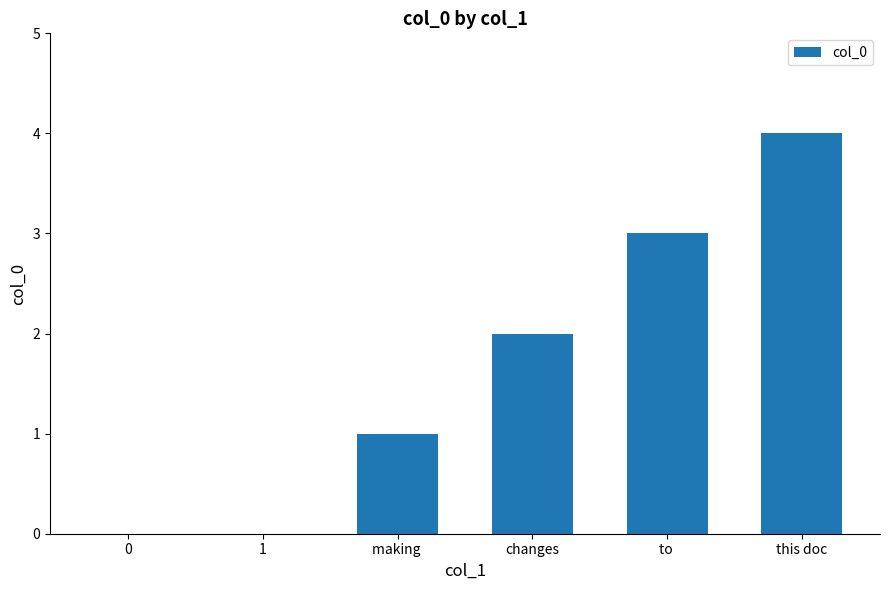

What is the greatest value displayed?

4